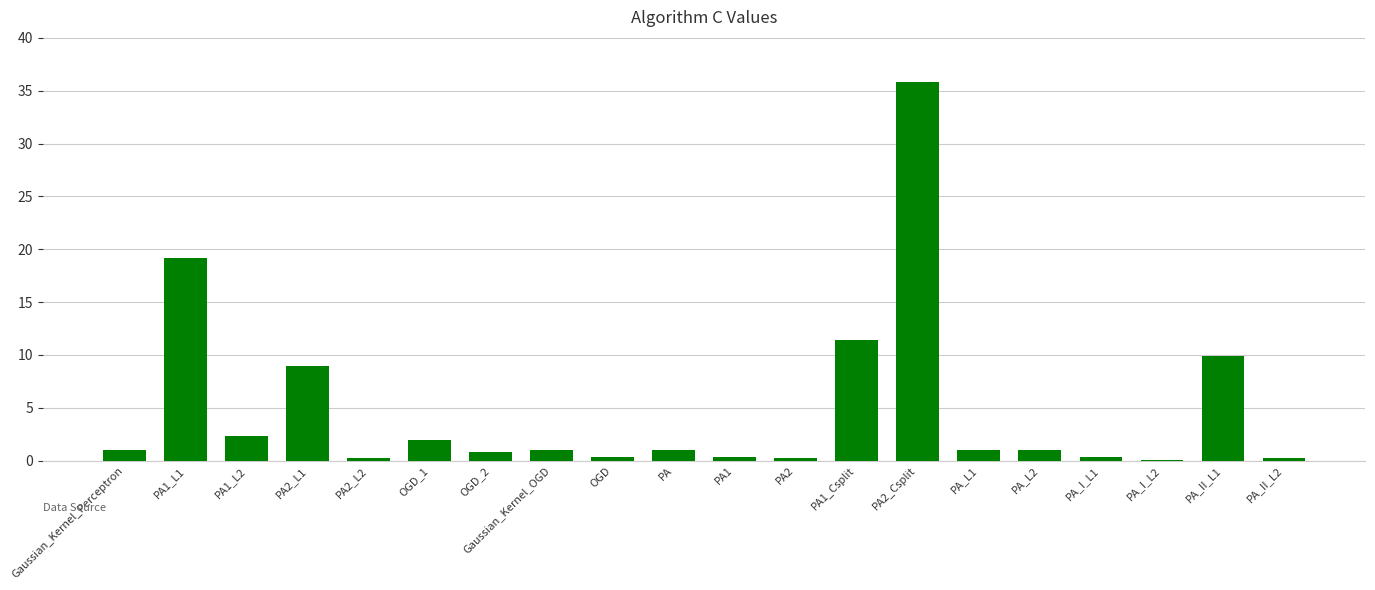

What is the sum of all values?

97.2